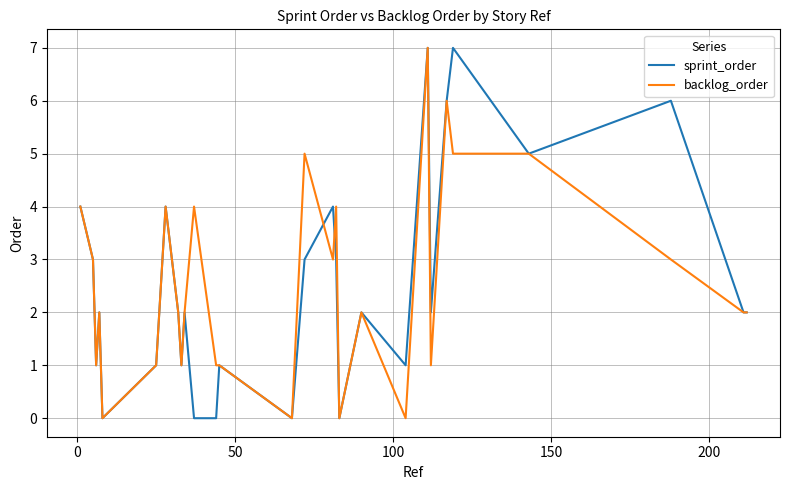

What is the highest value of the backlog_order series?

7